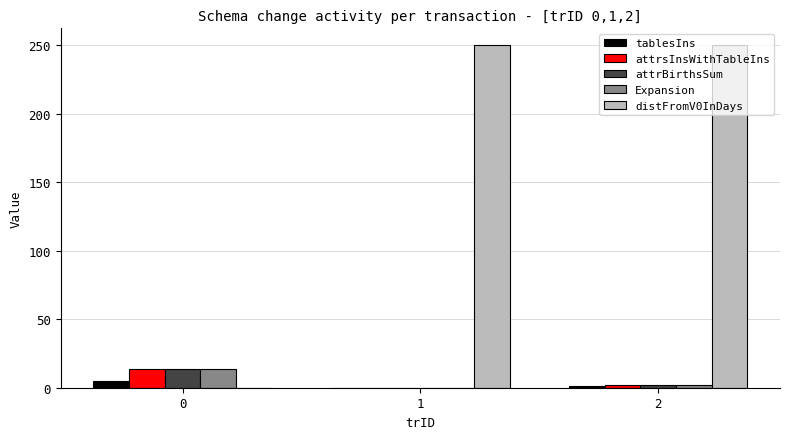

Which series has the largest total across all categories?

distFromV0InDays